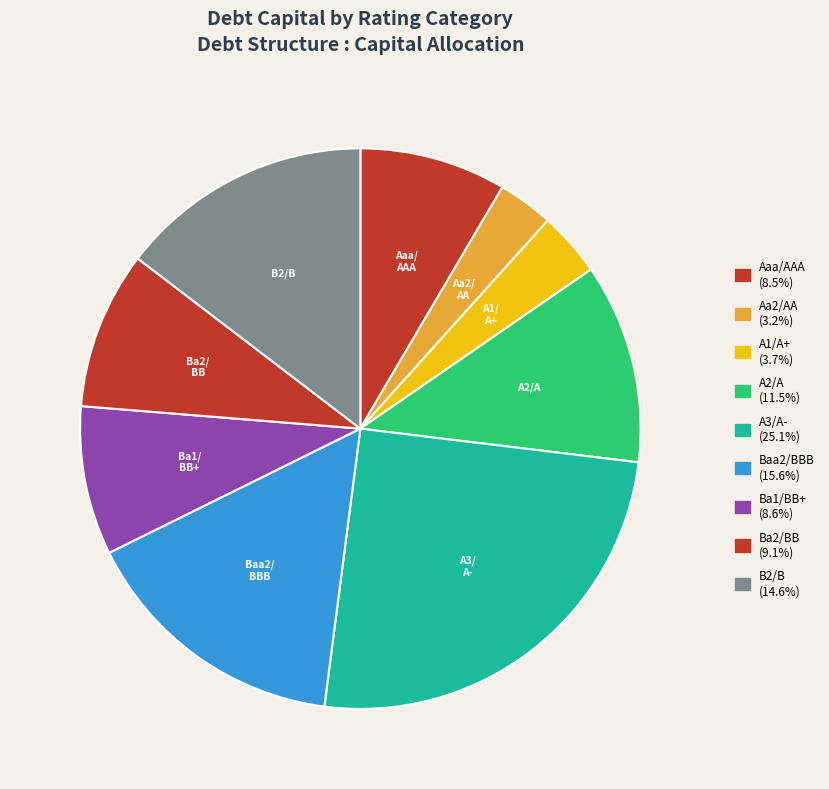

How many segments does this pie chart have?

9